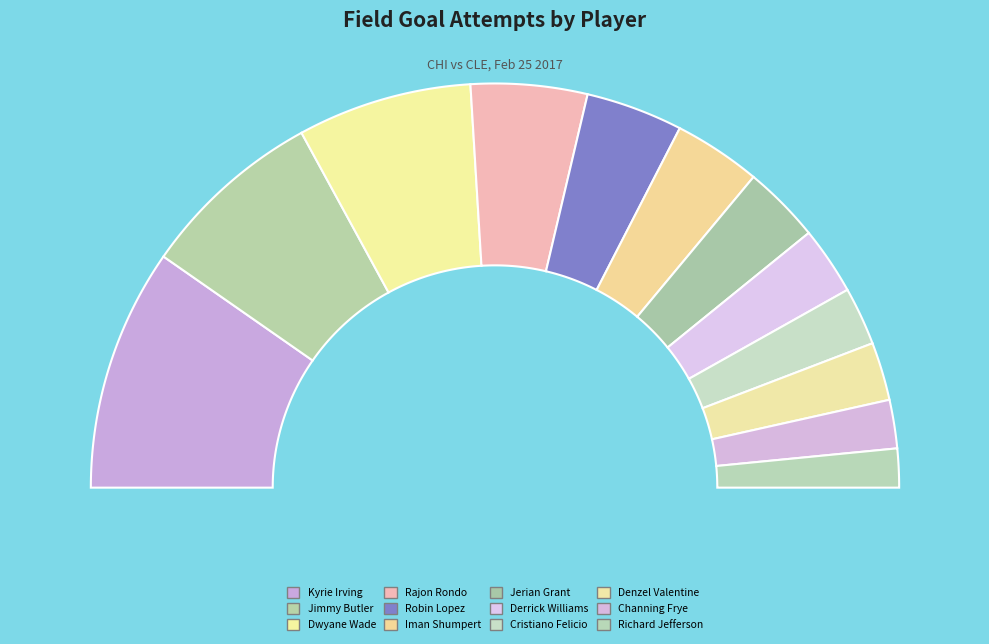

Is Dwyane Wade the majority of the pie?

No